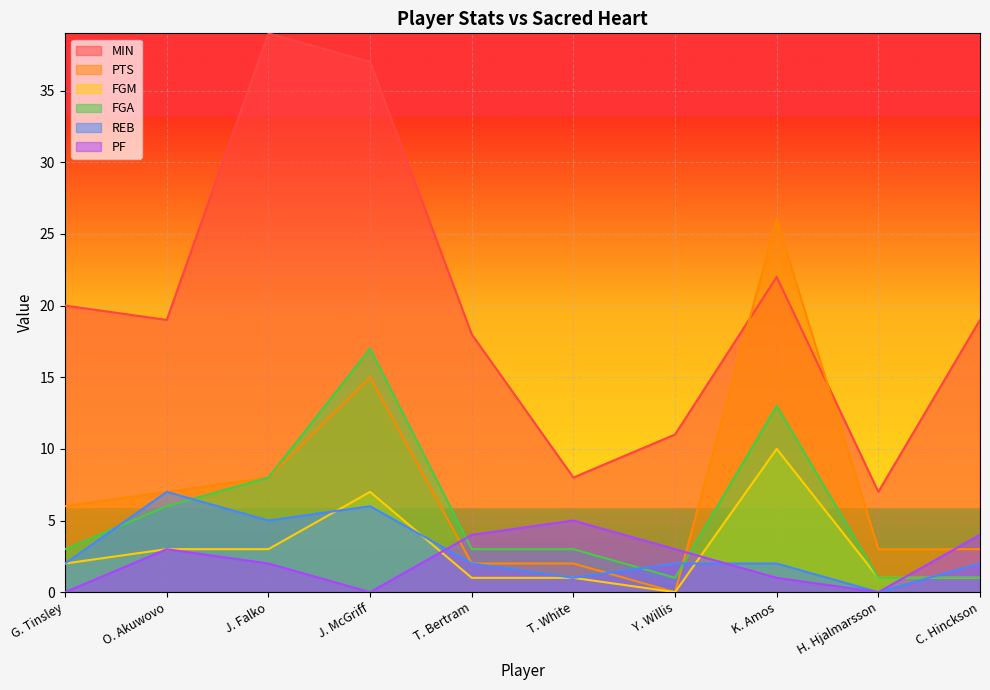

How many interior local peaks does the FGM series have?

2